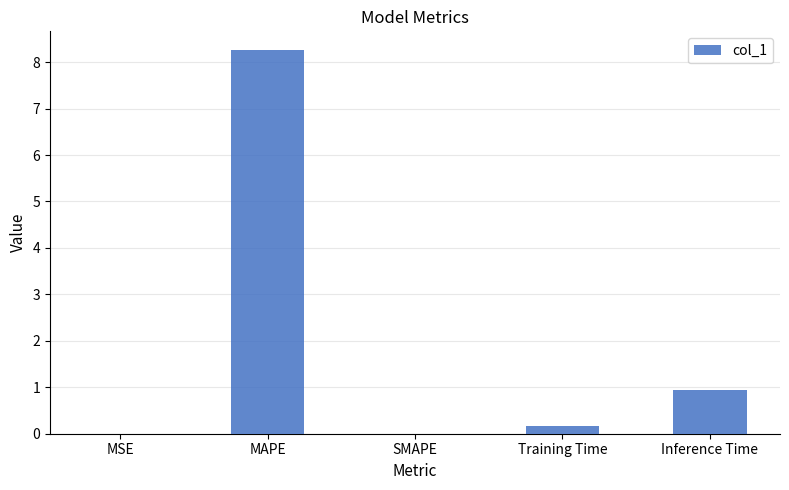

Where is the data nearest to the value 4?

Inference Time